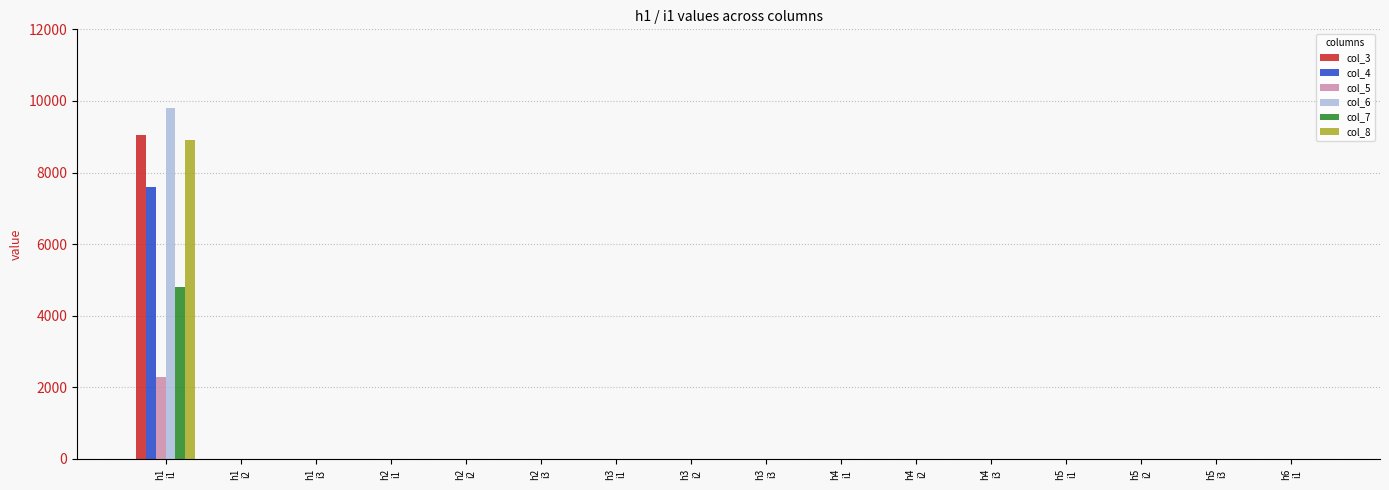

What is the maximum value shown in the chart?

9800